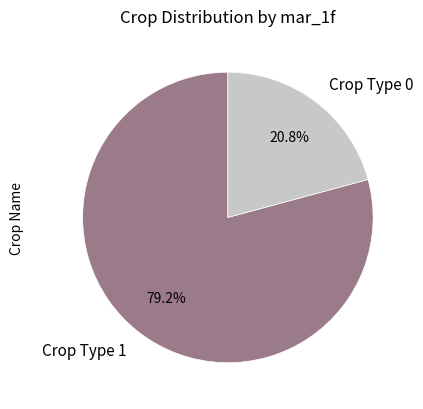

How many slices are in this pie chart?

2